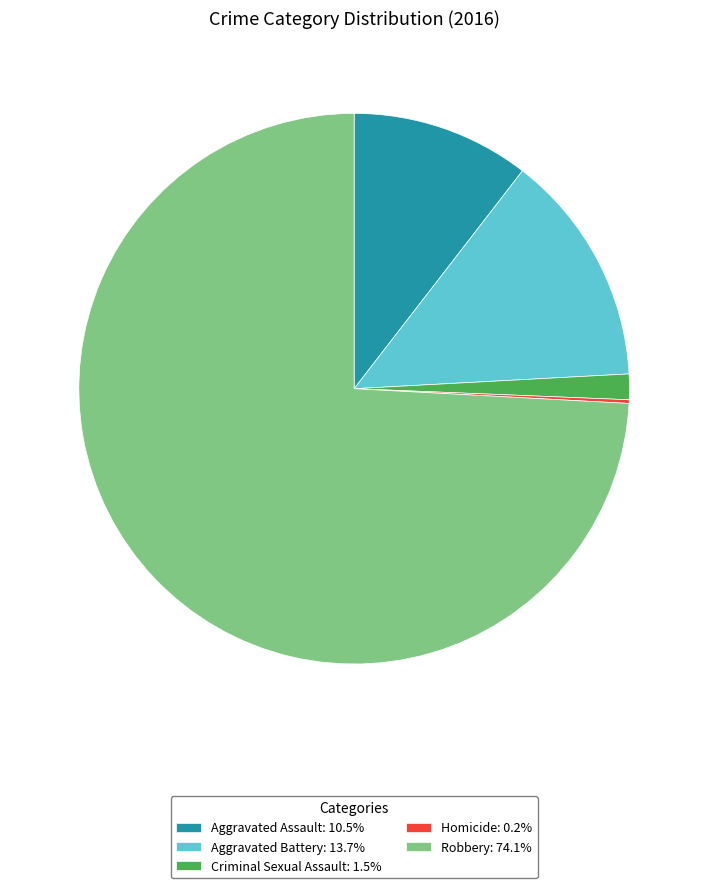

Is the sum of Robbery: 74.1% and Criminal Sexual Assault: 1.5% greater than half?

Yes